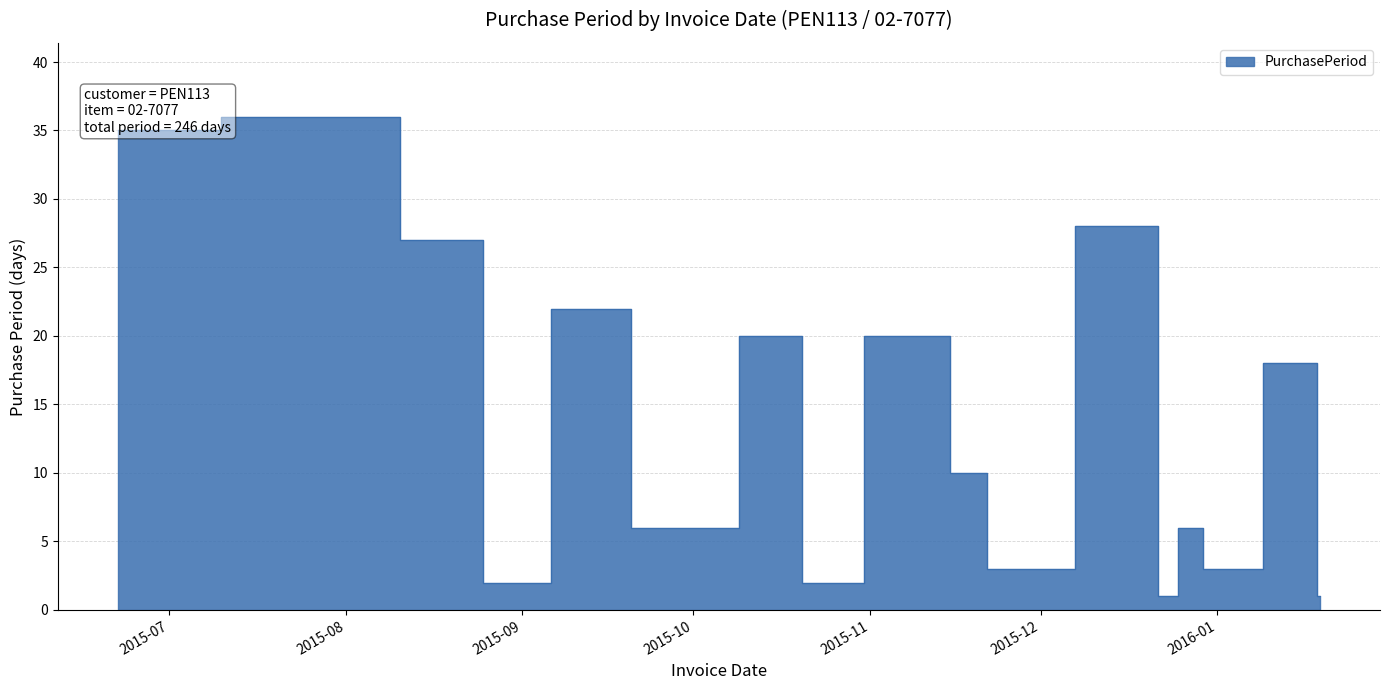

What position from the left is 2015-11-23?

12